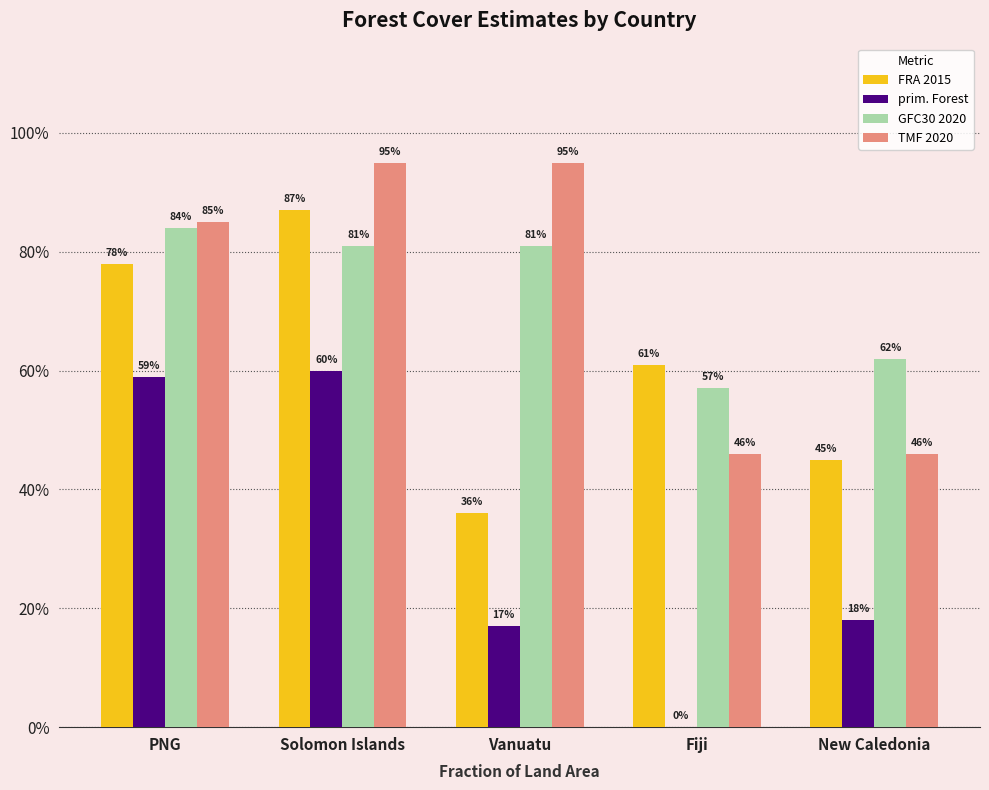

Between PNG and New Caledonia, which series saw the biggest shift?

prim. Forest